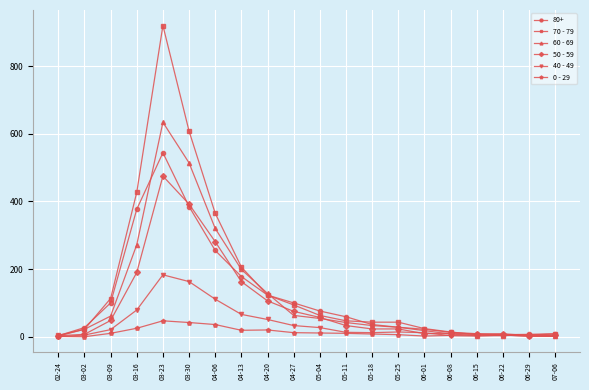

True or false: 0 - 29 has more than 0 points higher than both neighbors.

True